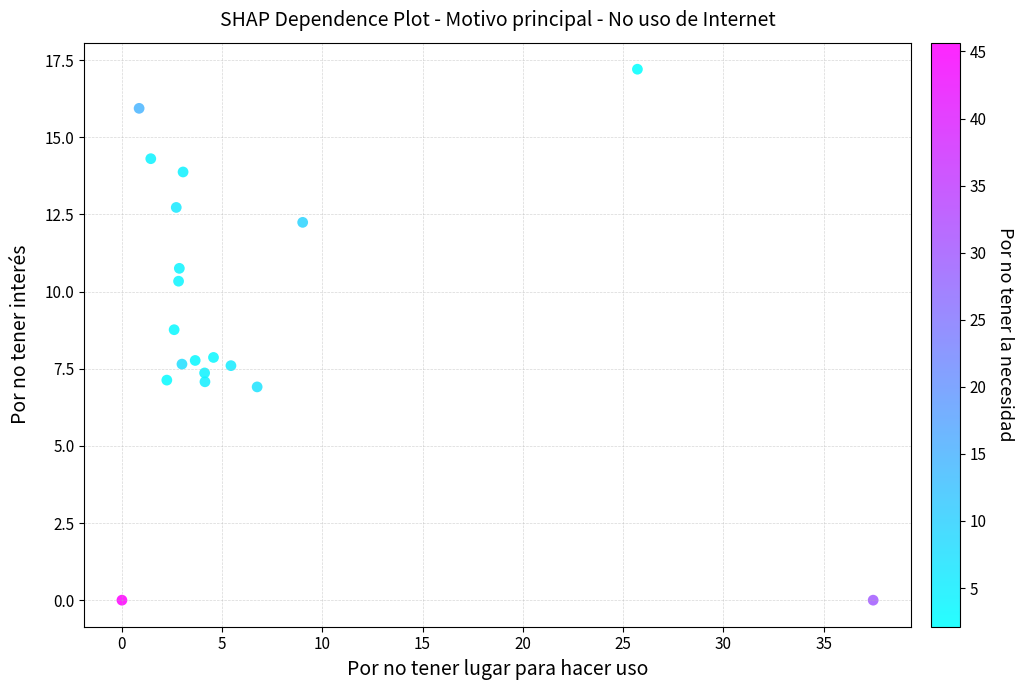

What is the range of X values (max minus min)?

37.5